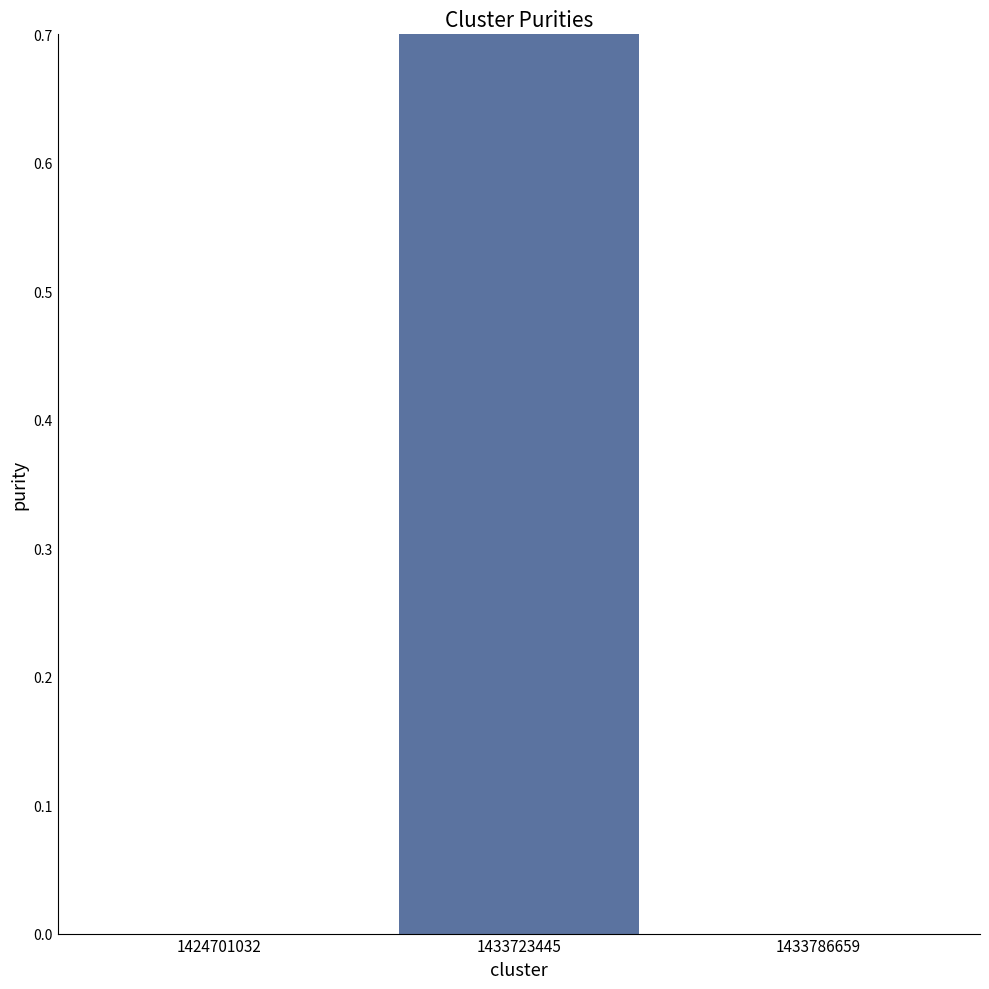

List the labels in order of value, smallest first.

1424701032, 1433786659, 1433723445